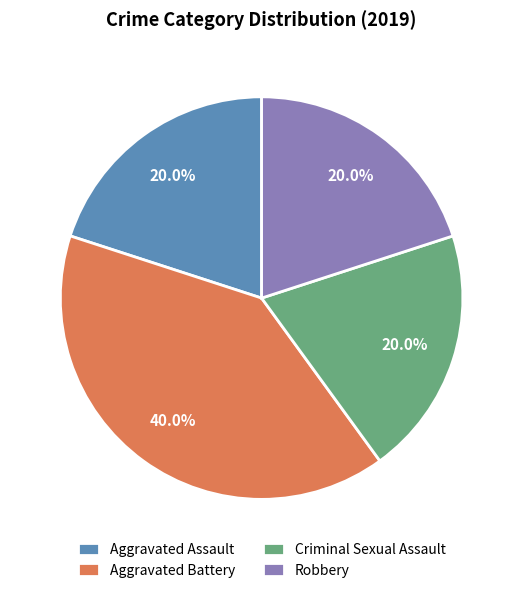

The Aggravated Assault slice represents 20% of the pie. True or false?

True